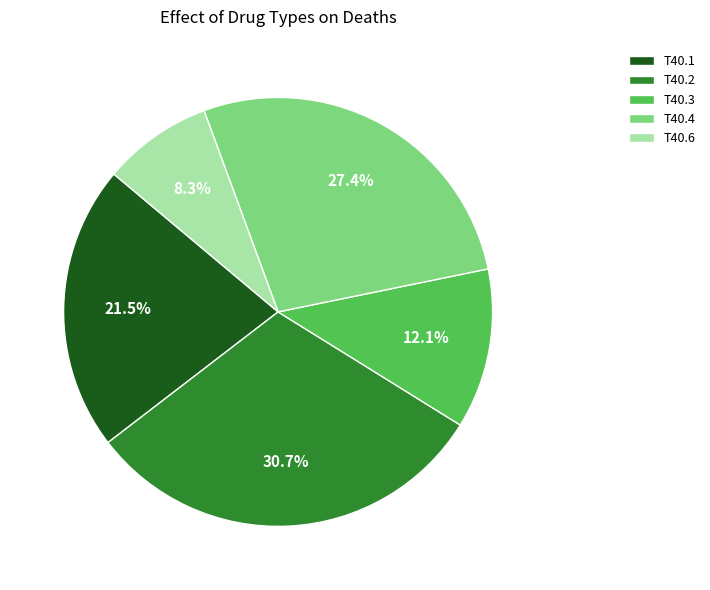

To the nearest percent, what is the difference between the T40.6 and T40.3 slice percentages?

4%